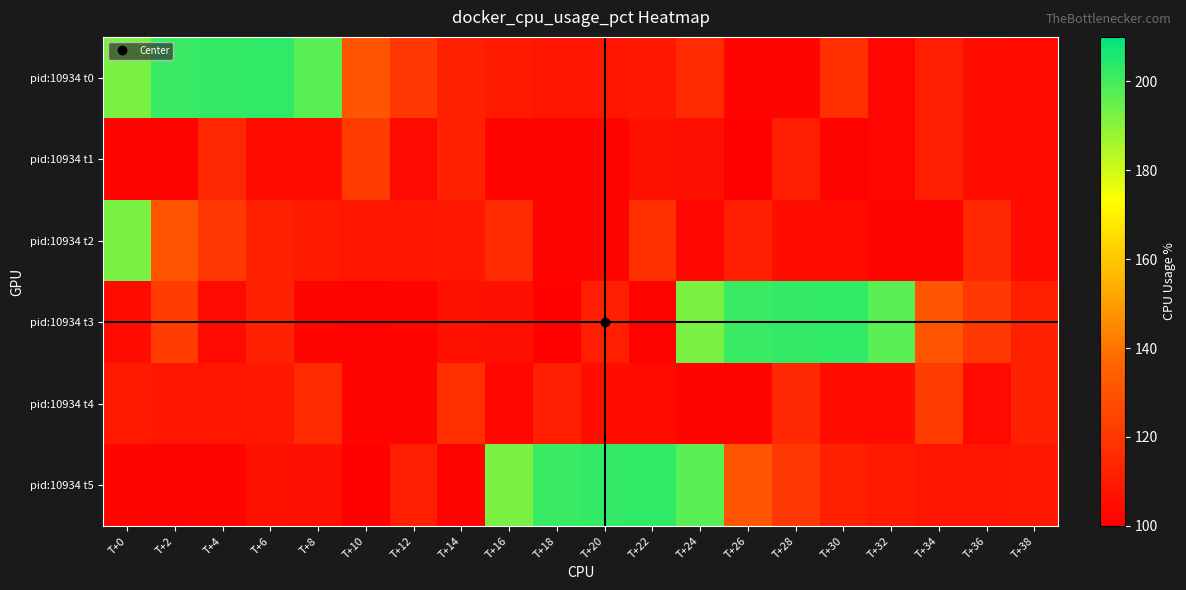

Which series has the largest total across all categories?

pid:10934 t0